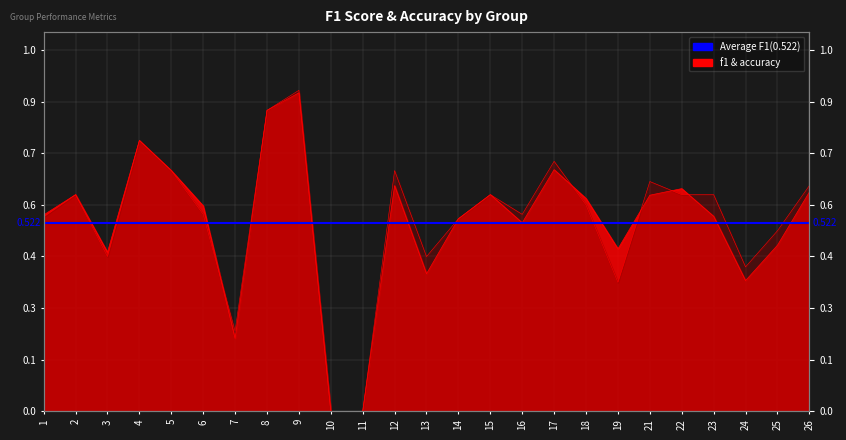

Is the value of accuracy at 5 greater than the value of f1 at 25?

Yes